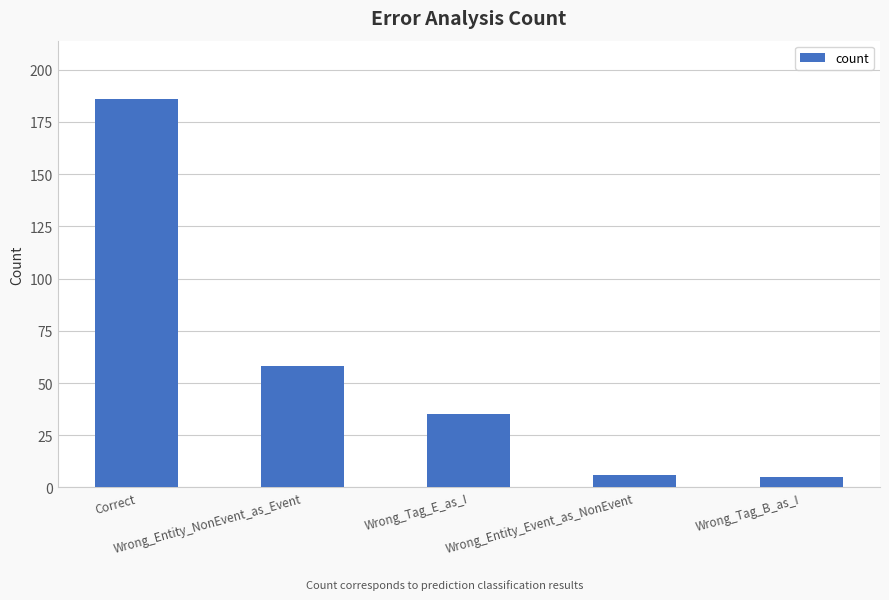

What is the sum of the values at Correct and Wrong_Tag_E_as_I?

221